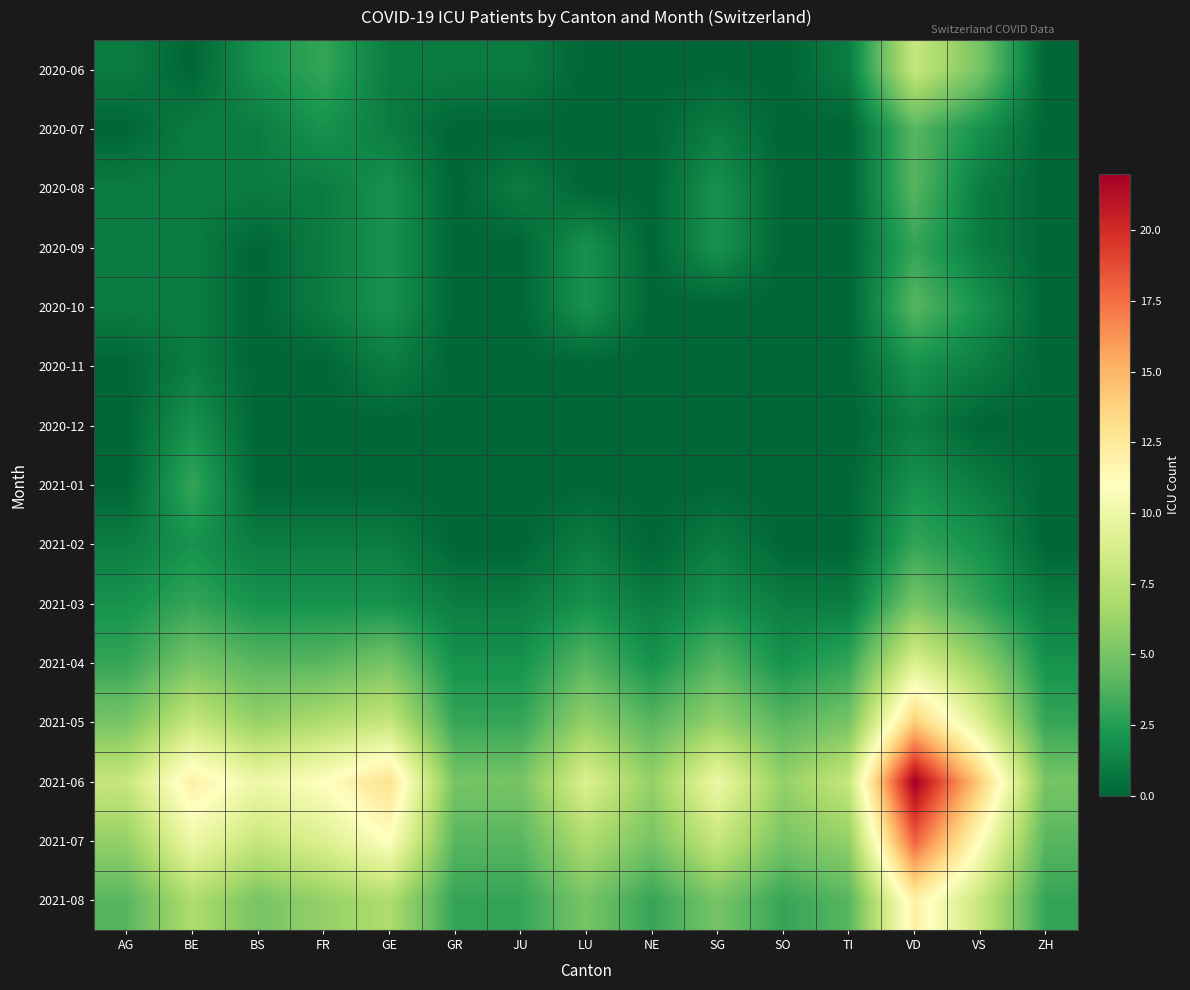

Reading left to right, transcribe all the data shown in this chart.

2020-06: AG=1	BE=0	BS=2	FR=3	GE=1	GR=1	JU=1	LU=0	NE=0	SG=0	SO=0	TI=1	VD=8	VS=5	ZH=0
2020-07: AG=0	BE=1	BS=1	FR=2	GE=1	GR=0	JU=0	LU=0	NE=0	SG=1	SO=0	TI=0	VD=4	VS=2	ZH=0
2020-08: AG=1	BE=1	BS=1	FR=1	GE=2	GR=0	JU=1	LU=0	NE=0	SG=2	SO=0	TI=0	VD=4	VS=1	ZH=0
2020-09: AG=1	BE=1	BS=0	FR=1	GE=2	GR=0	JU=0	LU=2	NE=0	SG=2	SO=0	TI=0	VD=3	VS=1	ZH=0
2020-10: AG=1	BE=1	BS=0	FR=1	GE=2	GR=0	JU=0	LU=2	NE=0	SG=0	SO=0	TI=0	VD=4	VS=2	ZH=0
2020-11: AG=0	BE=1	BS=0	FR=0	GE=1	GR=0	JU=0	LU=0	NE=0	SG=0	SO=0	TI=0	VD=2	VS=1	ZH=0
2020-12: AG=0	BE=2	BS=0	FR=0	GE=0	GR=0	JU=0	LU=0	NE=0	SG=0	SO=0	TI=0	VD=1	VS=0	ZH=0
2021-01: AG=0	BE=3	BS=0	FR=0	GE=0	GR=0	JU=0	LU=0	NE=0	SG=0	SO=0	TI=0	VD=2	VS=1	ZH=0
2021-02: AG=1	BE=2	BS=1	FR=1	GE=1	GR=0	JU=0	LU=1	NE=0	SG=1	SO=0	TI=0	VD=3	VS=2	ZH=0
2021-03: AG=2	BE=3	BS=2	FR=2	GE=2	GR=1	JU=1	LU=2	NE=1	SG=2	SO=1	TI=1	VD=5	VS=3	ZH=1
2021-04: AG=3	BE=5	BS=4	FR=4	GE=5	GR=2	JU=2	LU=4	NE=2	SG=4	SO=2	TI=3	VD=9	VS=6	ZH=2
2021-05: AG=5	BE=8	BS=6	FR=7	GE=8	GR=3	JU=3	LU=6	NE=4	SG=6	SO=4	TI=5	VD=14	VS=9	ZH=3
2021-06: AG=8	BE=12	BS=10	FR=11	GE=13	GR=5	JU=5	LU=9	NE=6	SG=10	SO=6	TI=8	VD=22	VS=14	ZH=5
2021-07: AG=6	BE=10	BS=8	FR=9	GE=11	GR=4	JU=4	LU=7	NE=5	SG=8	SO=5	TI=6	VD=18	VS=11	ZH=4
2021-08: AG=4	BE=7	BS=5	FR=6	GE=7	GR=3	JU=3	LU=5	NE=3	SG=5	SO=3	TI=4	VD=12	VS=8	ZH=3